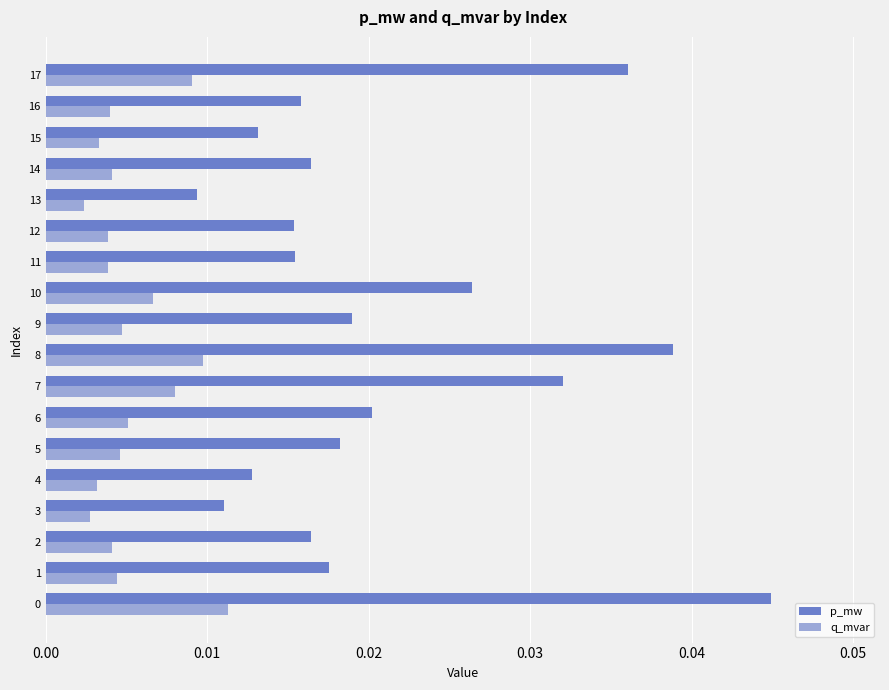

List the series in order of their overall mean, highest first.

p_mw, q_mvar